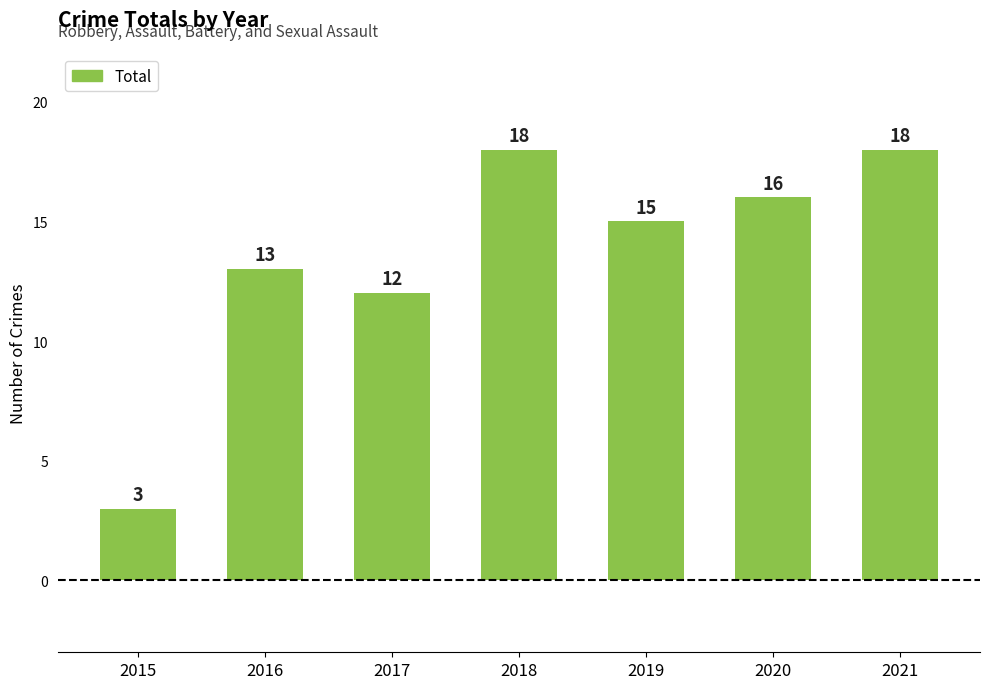

At which category does the chart reach its minimum across all series?

2015